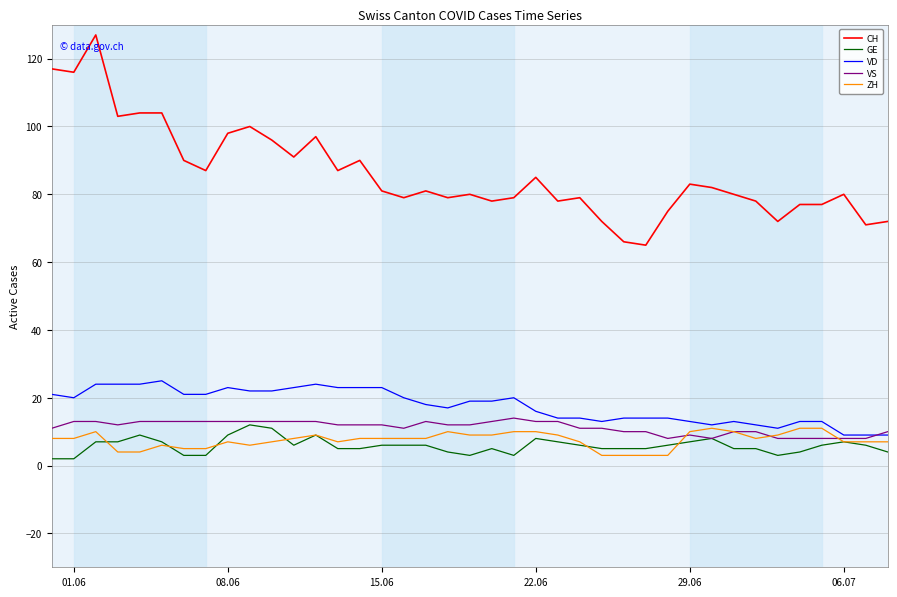

Which series has the largest range (max minus min)?

CH